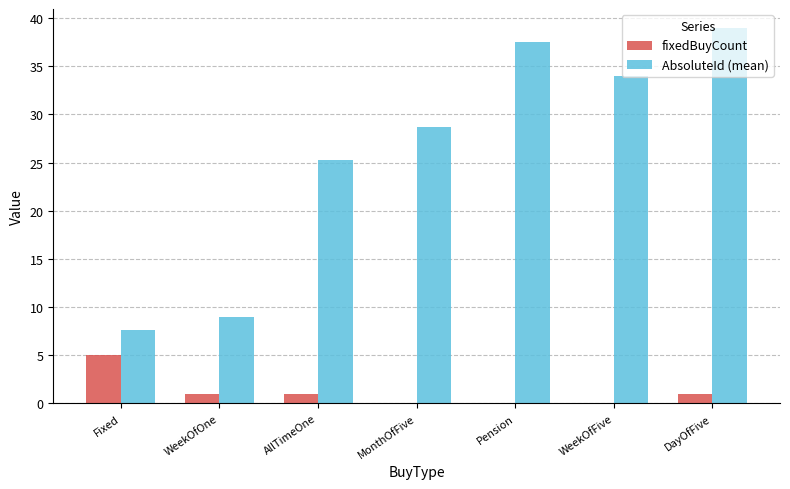

Which category has the highest value in the fixedBuyCount series?

Fixed